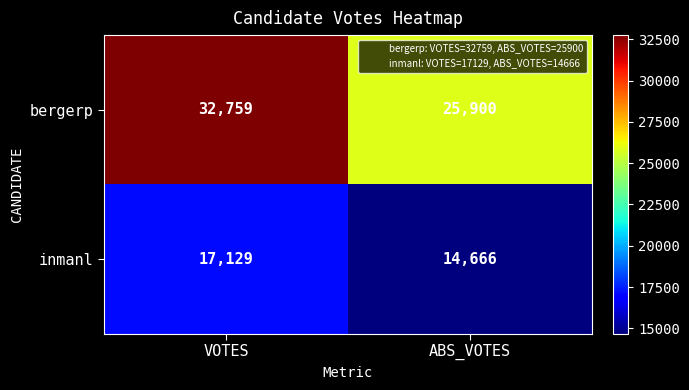

Count the number of categories in the chart.

2